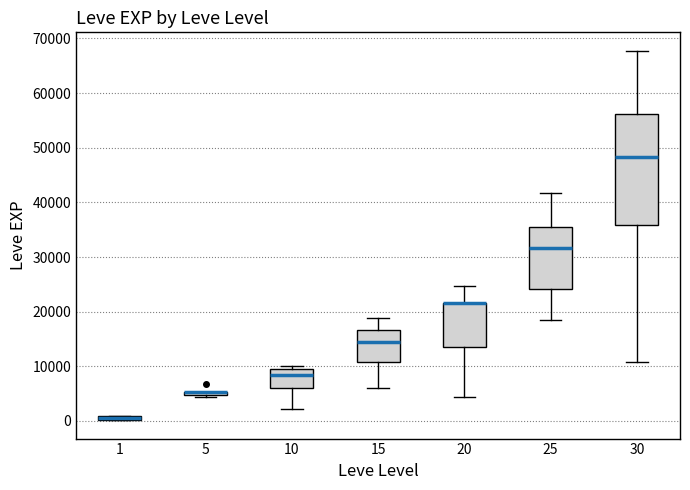

Comparing the boxes themselves (not the whiskers), which one is the tallest?

30